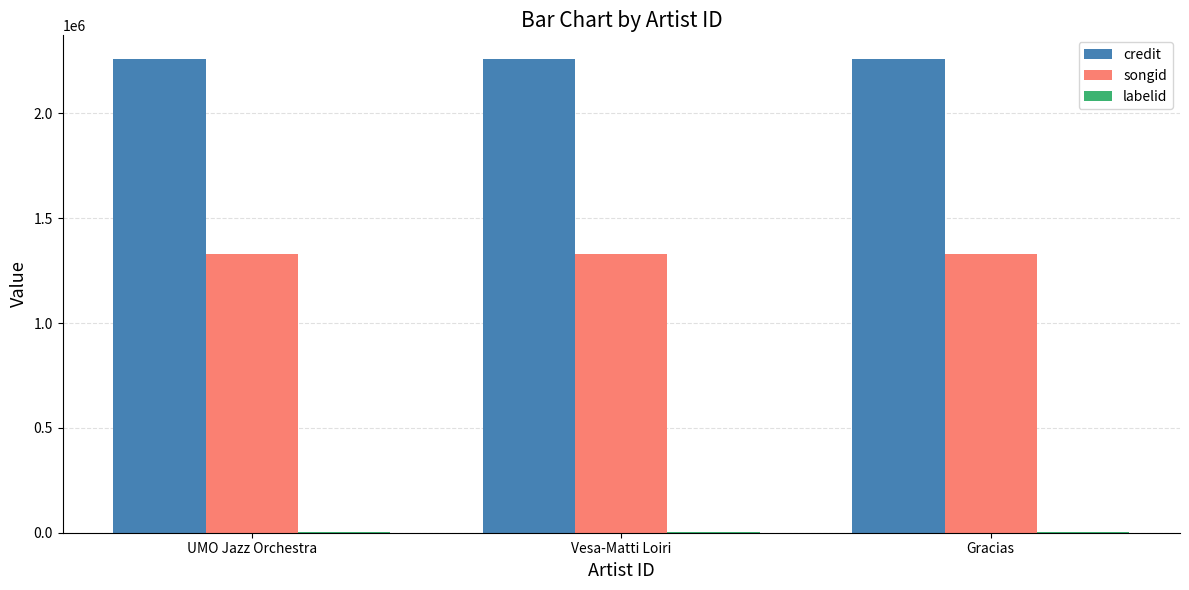

How many groups of bars are there?

3